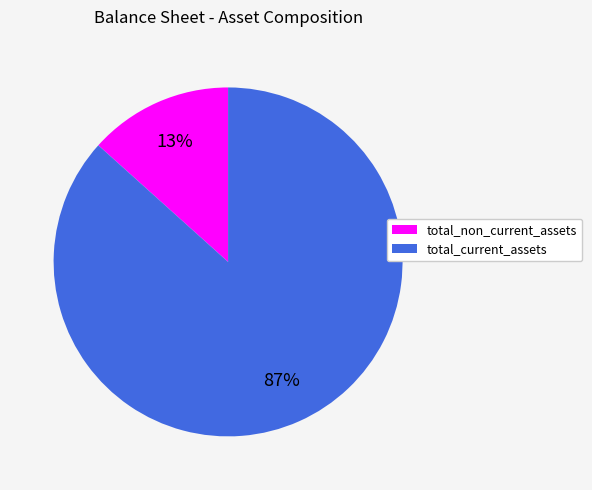

To the nearest percent, what portion does total_non_current_assets represent?

13%